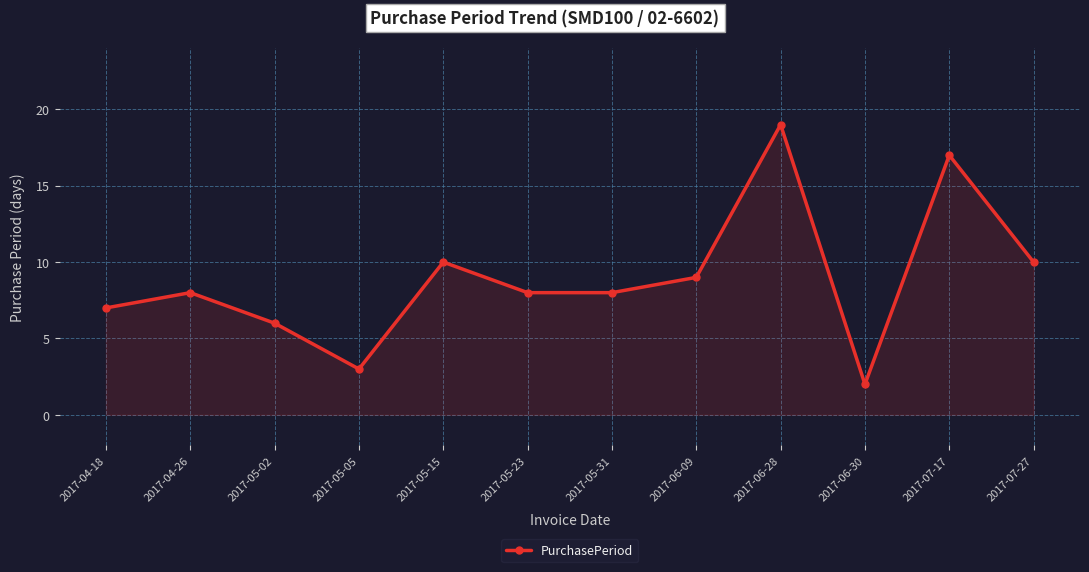

Reading left to right, extract all data points from this chart.

7	8	6	3	10	8	8	9	19	2	17	10